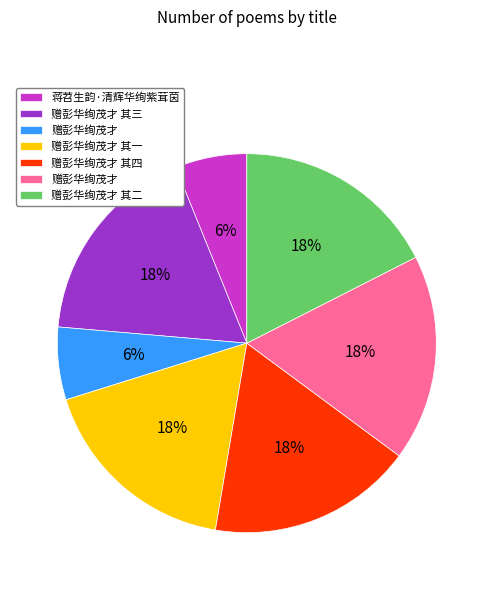

To the nearest percent, what is the average slice percentage?

14%